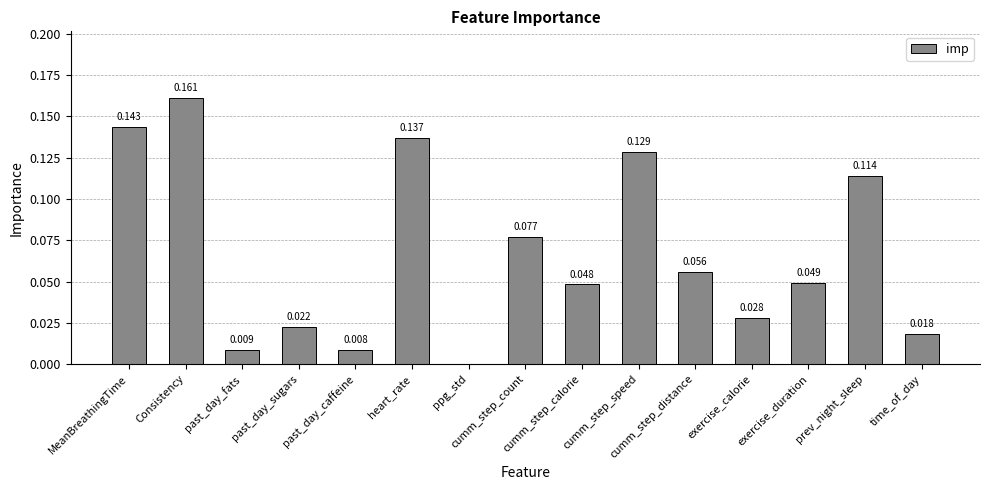

Count the number of data series in this chart.

1